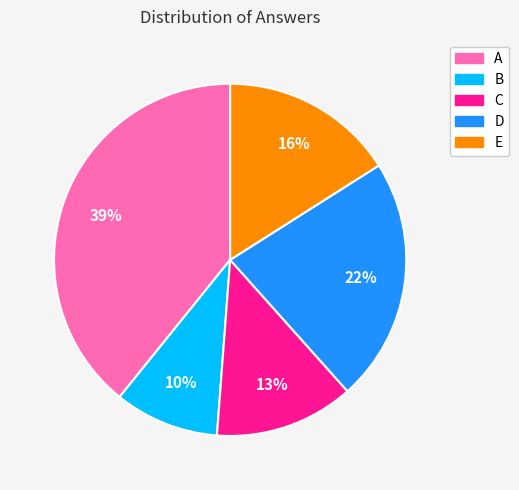

True or false: C accounts for 19% of the total.

False